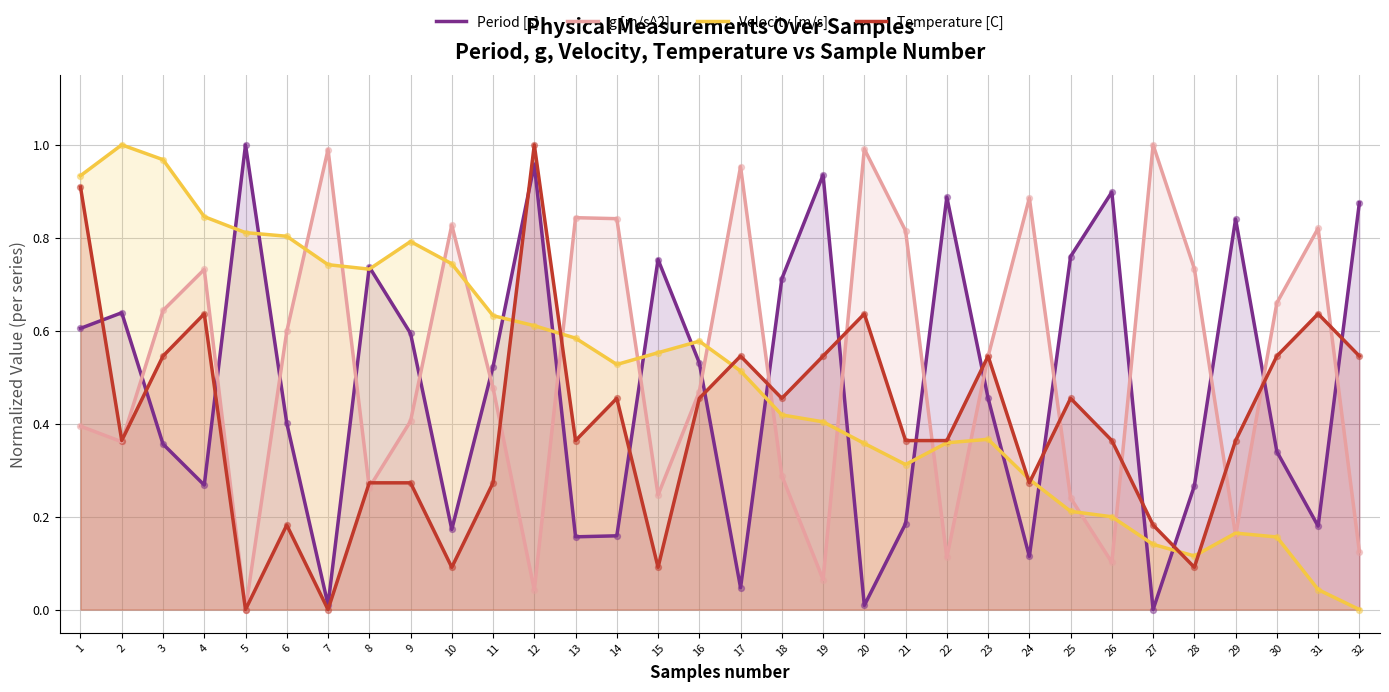

What are all the series names shown in the legend?

Period [s], g [m/s^2], Velocity [m/s], Temperature [C]